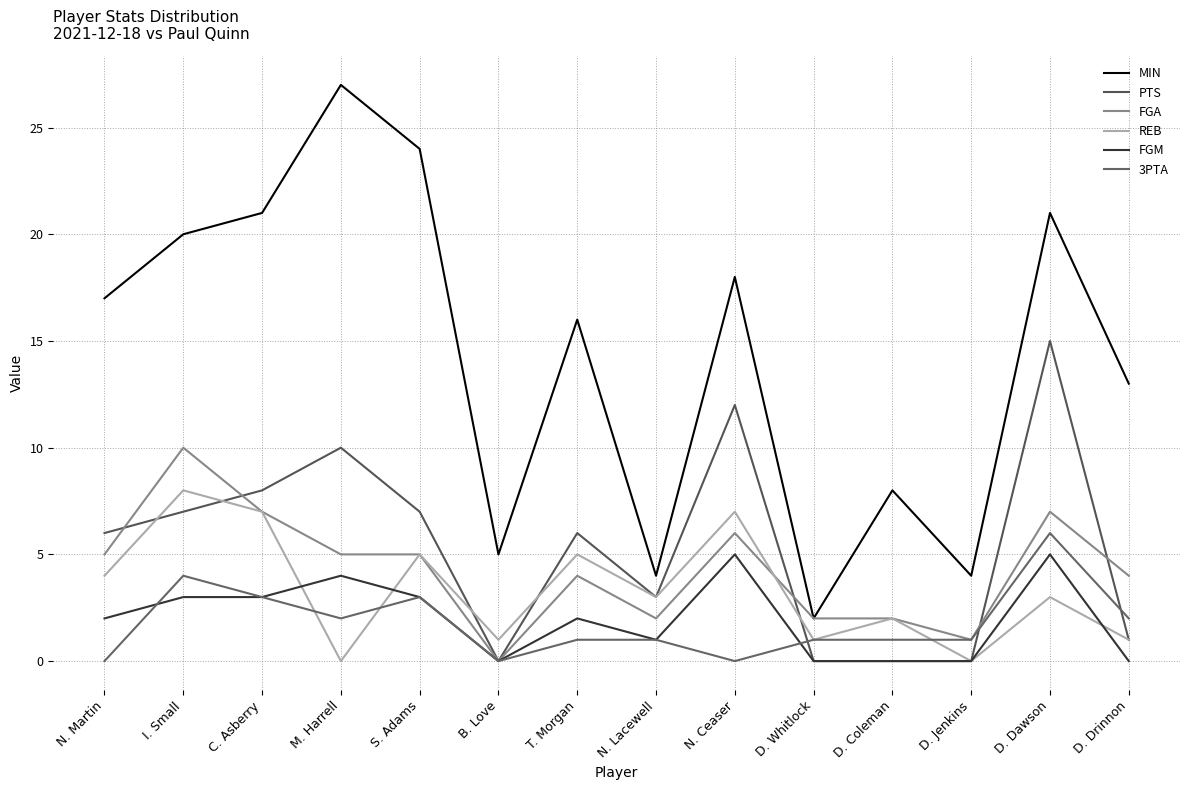

Reading left to right, extract all data points from this chart.

MIN: N. Martin=17	I. Small=20	C. Asberry=21	M. Harrell=27	S. Adams=24	B. Love=5	T. Morgan=16	N. Lacewell=4	N. Ceaser=18	D. Whitlock=2	D. Coleman=8	D. Jenkins=4	D. Dawson=21	D. Drinnon=13
PTS: N. Martin=6	I. Small=7	C. Asberry=8	M. Harrell=10	S. Adams=7	B. Love=0	T. Morgan=6	N. Lacewell=3	N. Ceaser=12	D. Whitlock=0	D. Coleman=0	D. Jenkins=0	D. Dawson=15	D. Drinnon=1
FGA: N. Martin=5	I. Small=10	C. Asberry=7	M. Harrell=5	S. Adams=5	B. Love=0	T. Morgan=4	N. Lacewell=2	N. Ceaser=6	D. Whitlock=2	D. Coleman=2	D. Jenkins=1	D. Dawson=7	D. Drinnon=4
REB: N. Martin=4	I. Small=8	C. Asberry=7	M. Harrell=0	S. Adams=5	B. Love=1	T. Morgan=5	N. Lacewell=3	N. Ceaser=7	D. Whitlock=1	D. Coleman=2	D. Jenkins=0	D. Dawson=3	D. Drinnon=1
FGM: N. Martin=2	I. Small=3	C. Asberry=3	M. Harrell=4	S. Adams=3	B. Love=0	T. Morgan=2	N. Lacewell=1	N. Ceaser=5	D. Whitlock=0	D. Coleman=0	D. Jenkins=0	D. Dawson=5	D. Drinnon=0
3PTA: N. Martin=0	I. Small=4	C. Asberry=3	M. Harrell=2	S. Adams=3	B. Love=0	T. Morgan=1	N. Lacewell=1	N. Ceaser=0	D. Whitlock=1	D. Coleman=1	D. Jenkins=1	D. Dawson=6	D. Drinnon=2